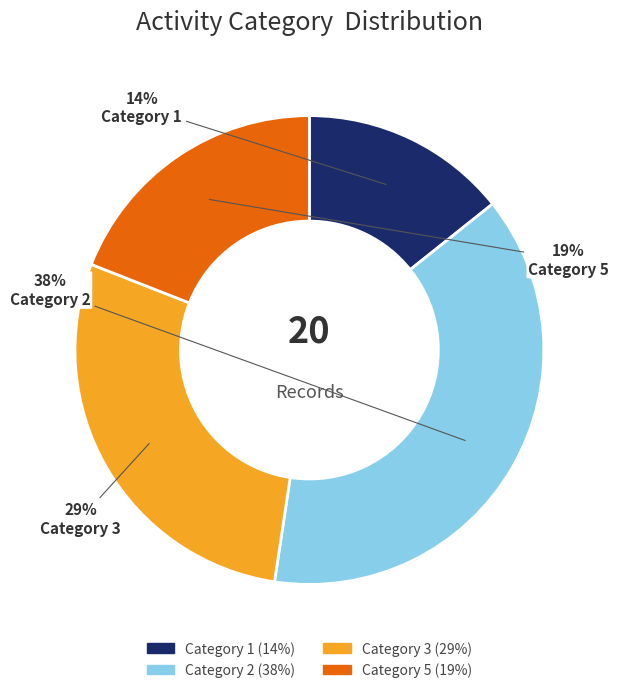

Does any single category account for the majority?

No